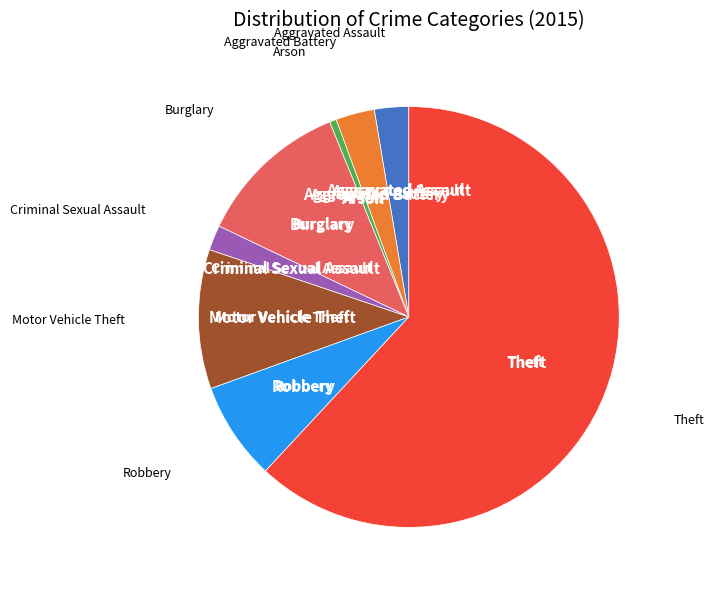

Is there a majority slice in this chart?

Yes